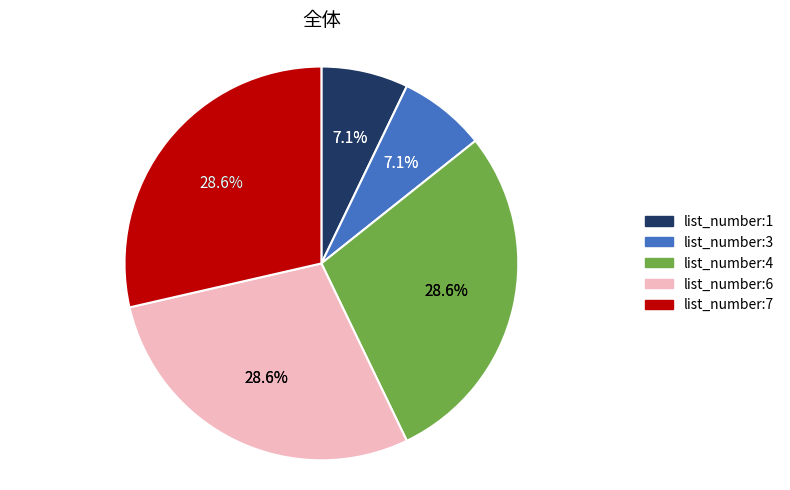

What percentage do list_number:6 and list_number:1 together represent?

35.7%